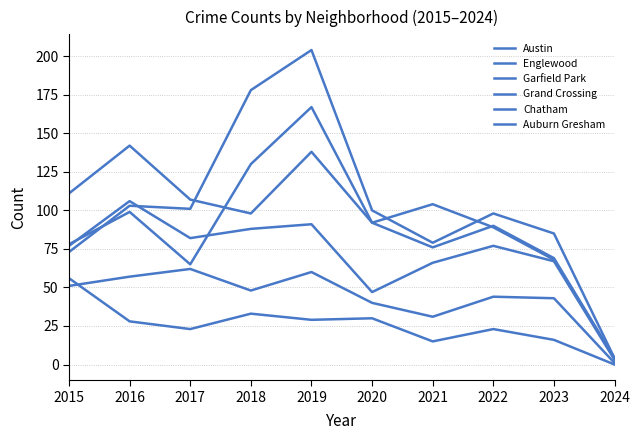

Reading left to right, what are all the values shown in this chart?

Austin: 78	99	65	130	167	92	104	89	68	4
Englewood: 111	142	107	98	138	92	76	90	69	4
Garfield Park: 73	103	101	178	204	100	79	98	85	4
Grand Crossing: 77	106	82	88	91	47	66	77	67	3
Chatham: 51	57	62	48	60	40	31	44	43	1
Auburn Gresham: 56	28	23	33	29	30	15	23	16	0